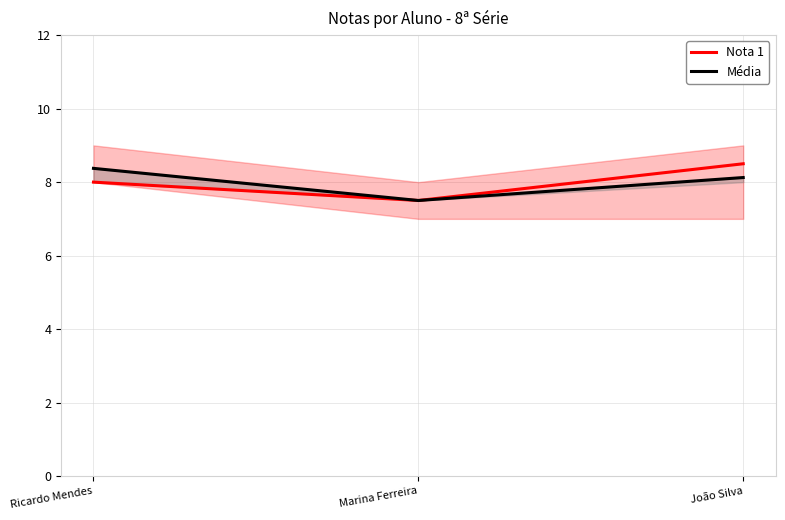

Which series has the widest spread of values?

Nota 1